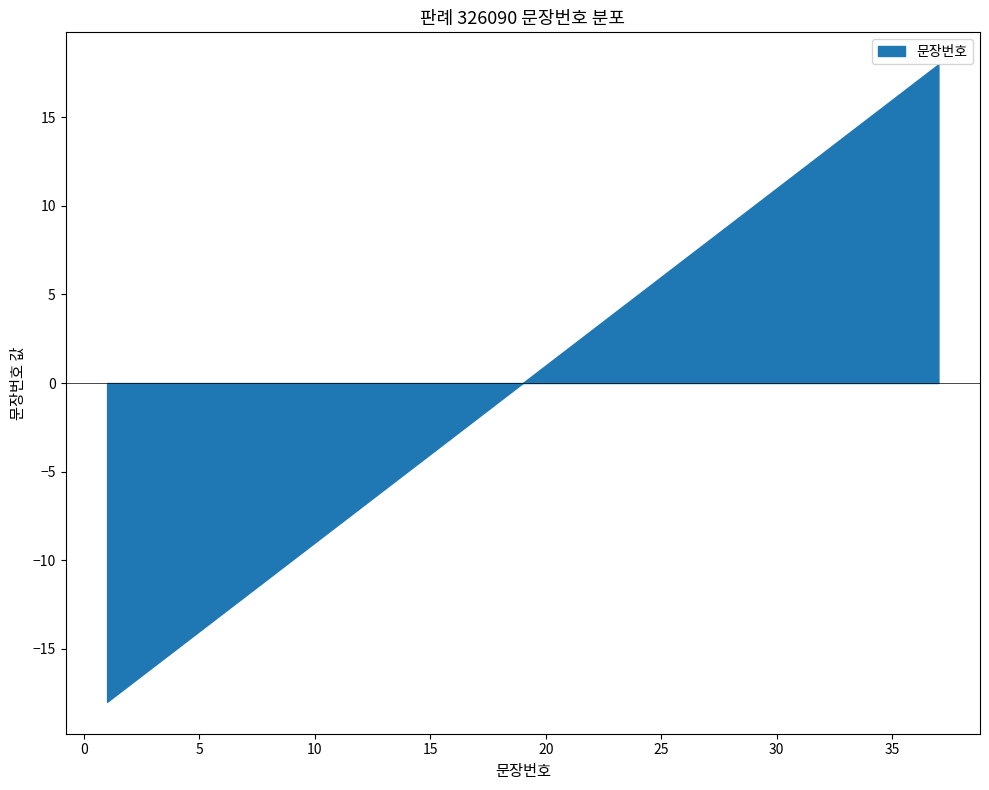

Rank the categories by value from lowest to highest.

1, 2, 3, 4, 5, 6, 7, 8, 9, 10, 11, 12, 13, 14, 15, 16, 17, 18, 19, 20, 21, 22, 23, 24, 25, 26, 27, 28, 29, 30, 31, 32, 33, 34, 35, 36, 37